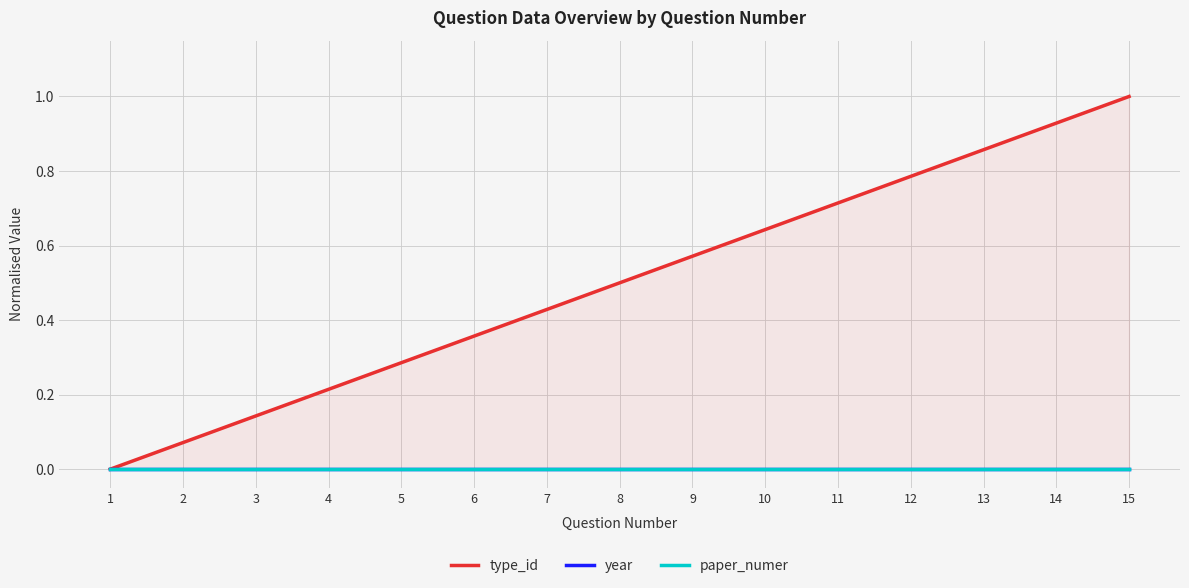

Rank the series by their maximum value, from lowest to highest.

year, paper_numer, type_id